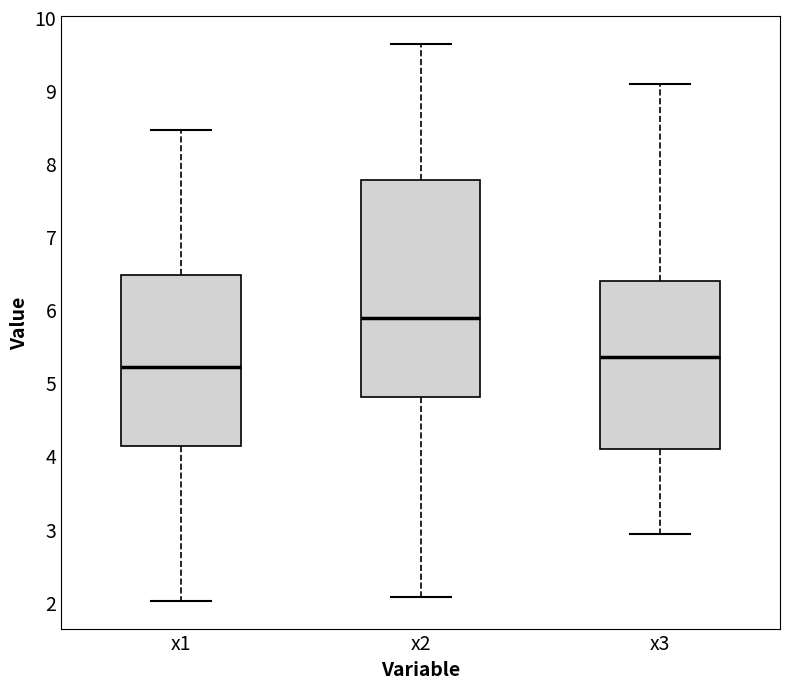

Reading left to right, read every box against the y-axis: the position of its median line, the range the box covers, and the ends of its whiskers. The values are not printed on the chart, so give them approximately, as read against the axis.

x1: median 5.2, box 4.1 to 6.5, whiskers 2.0 to 8.5
x2: median 5.9, box 4.8 to 7.8, whiskers 2.1 to 9.6
x3: median 5.3, box 4.1 to 6.4, whiskers 2.9 to 9.1